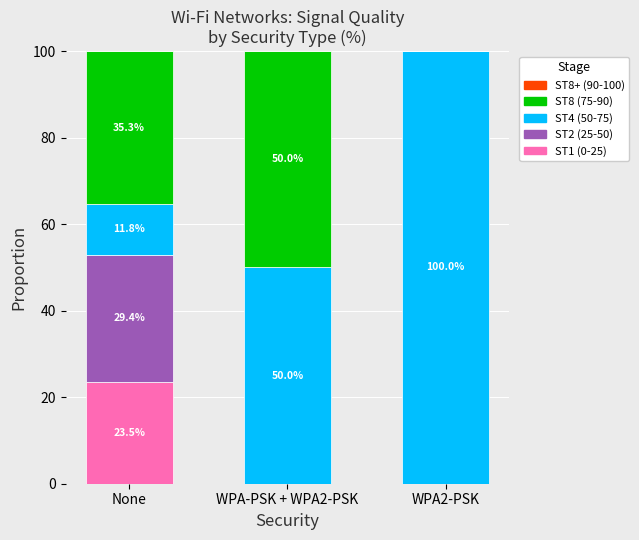

The ST1 (0-25) series shows 23.5 at None. True or false?

True